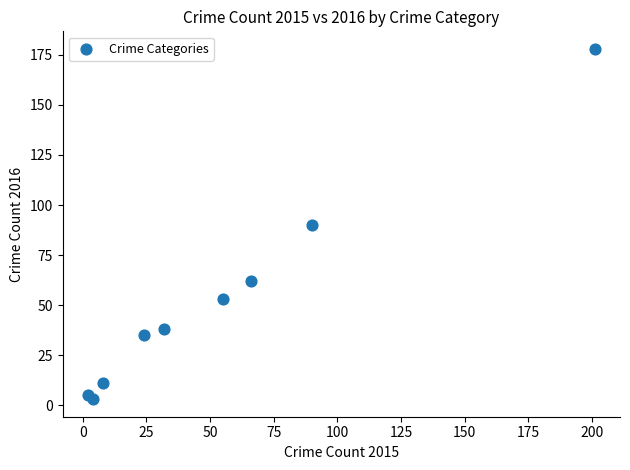

What is the average X value?

54